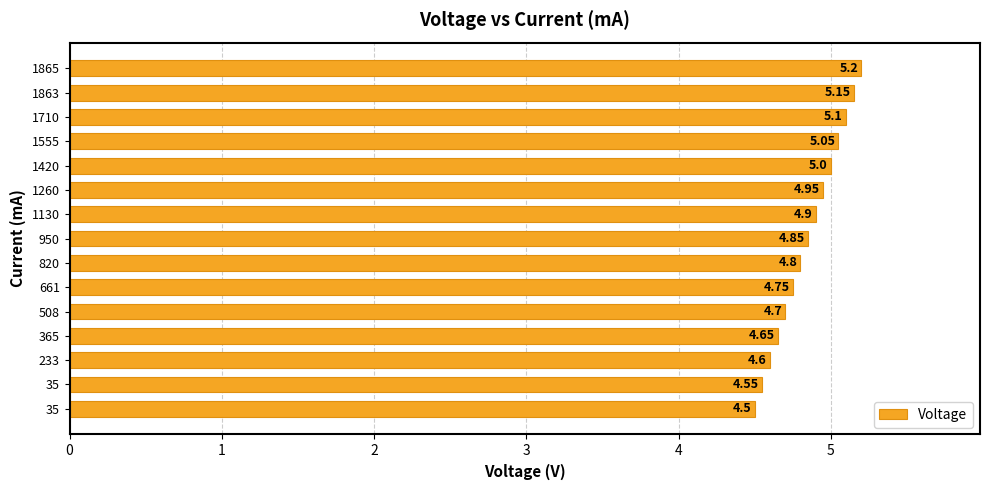

Which label corresponds to the largest value in the chart?

1865